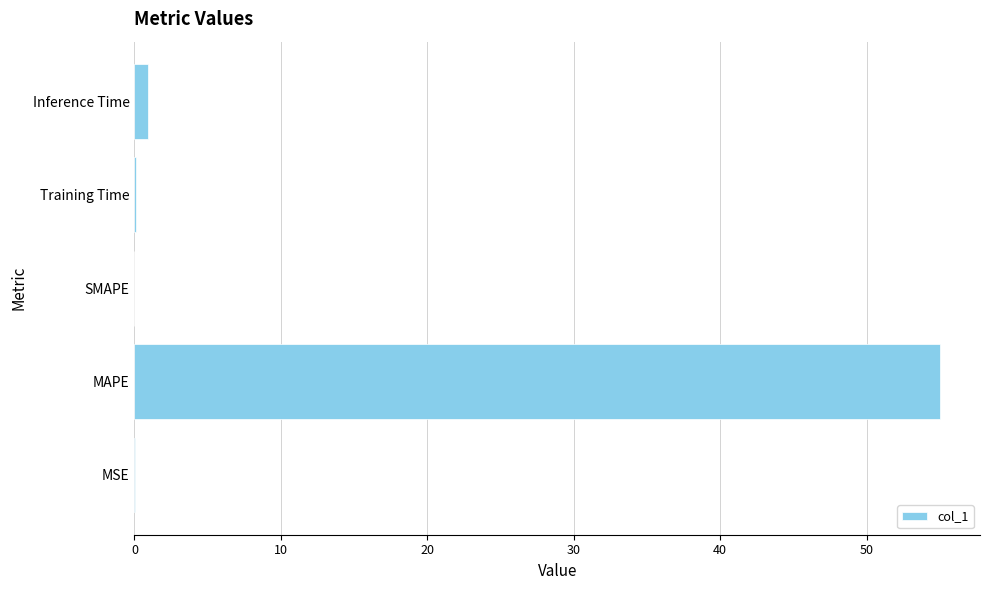

What is the sum of all values?

56.1